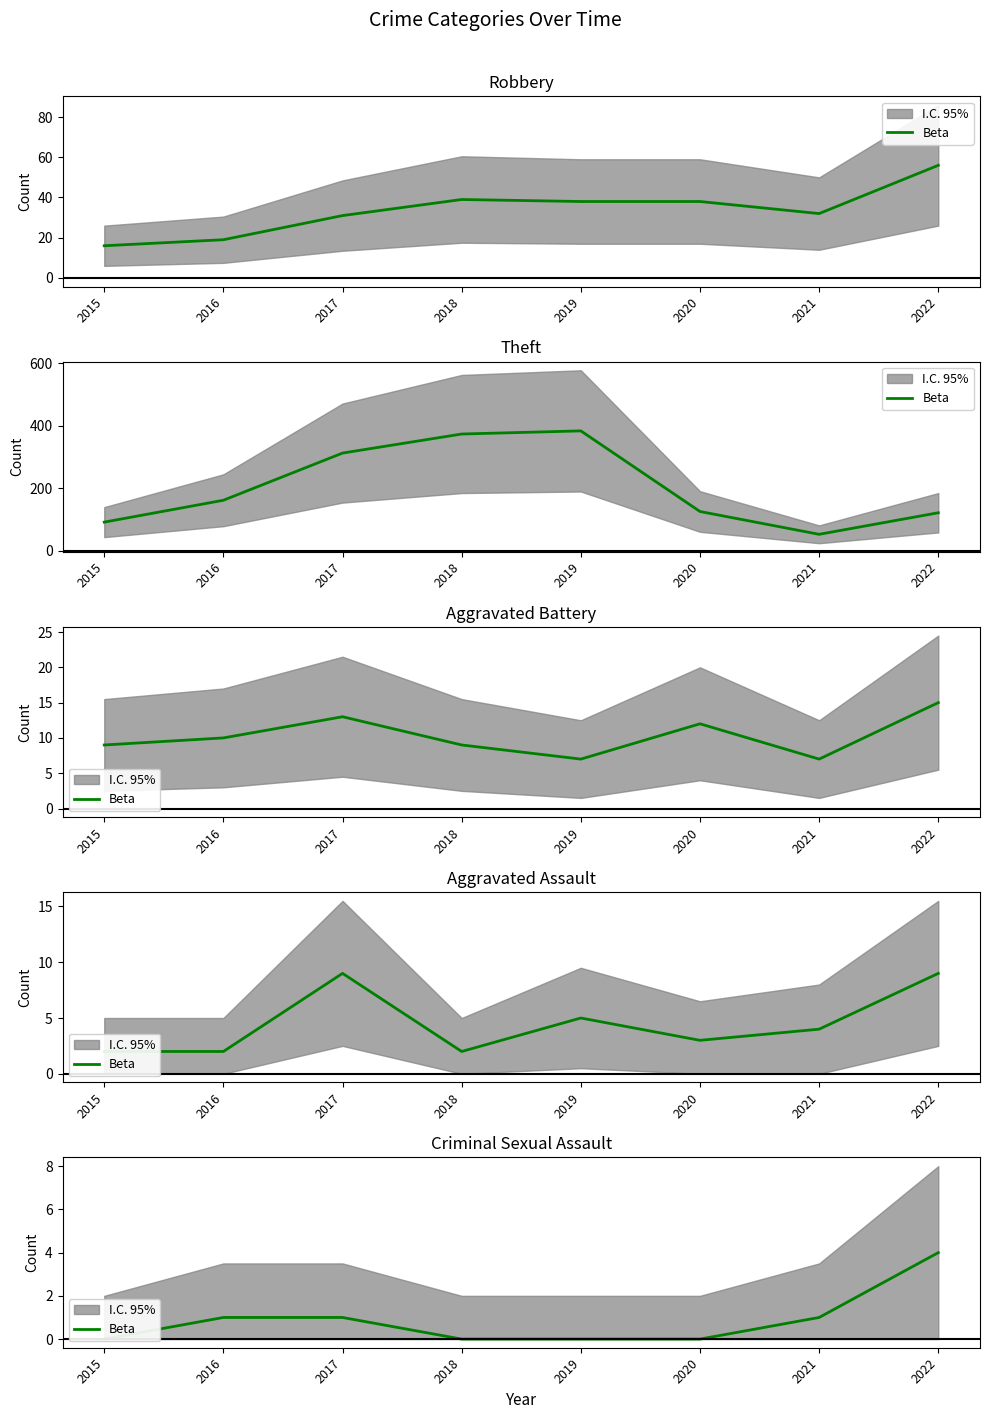

Rank the categories by value from highest to lowest.

2022, 2016, 2017, 2021, 2015, 2018, 2019, 2020